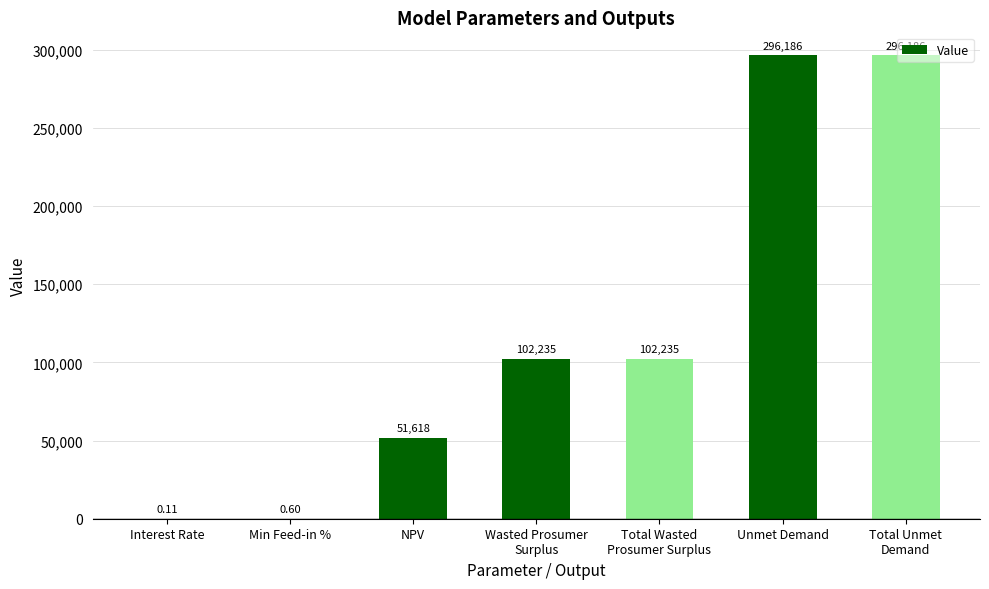

Between Unmet Demand and Min Feed-in %, which is larger?

Unmet Demand